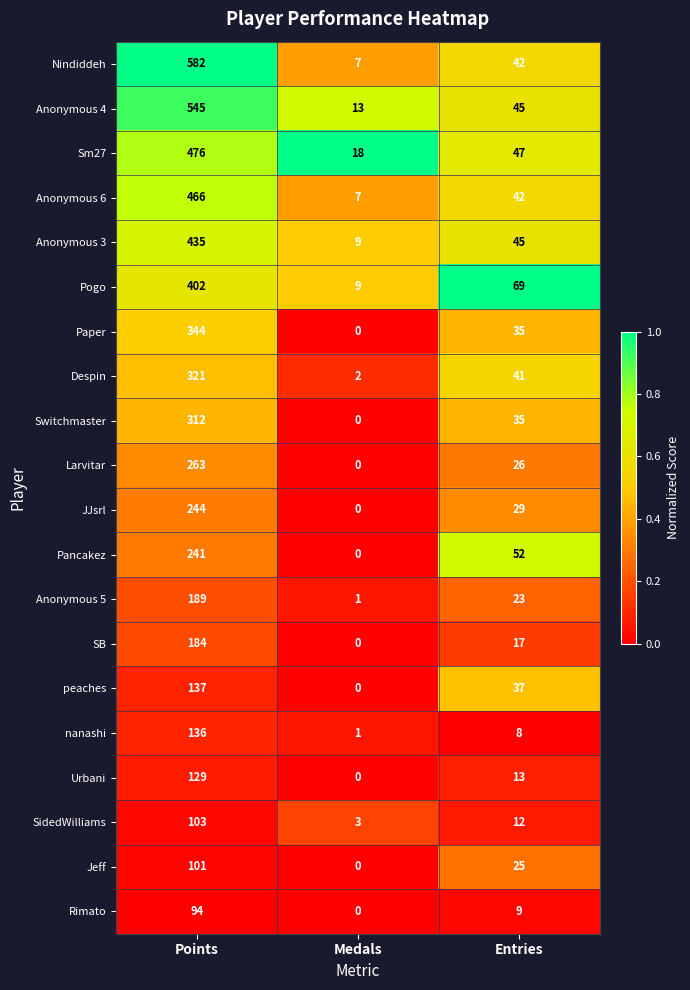

What is the difference between the highest and lowest values at Points?

488